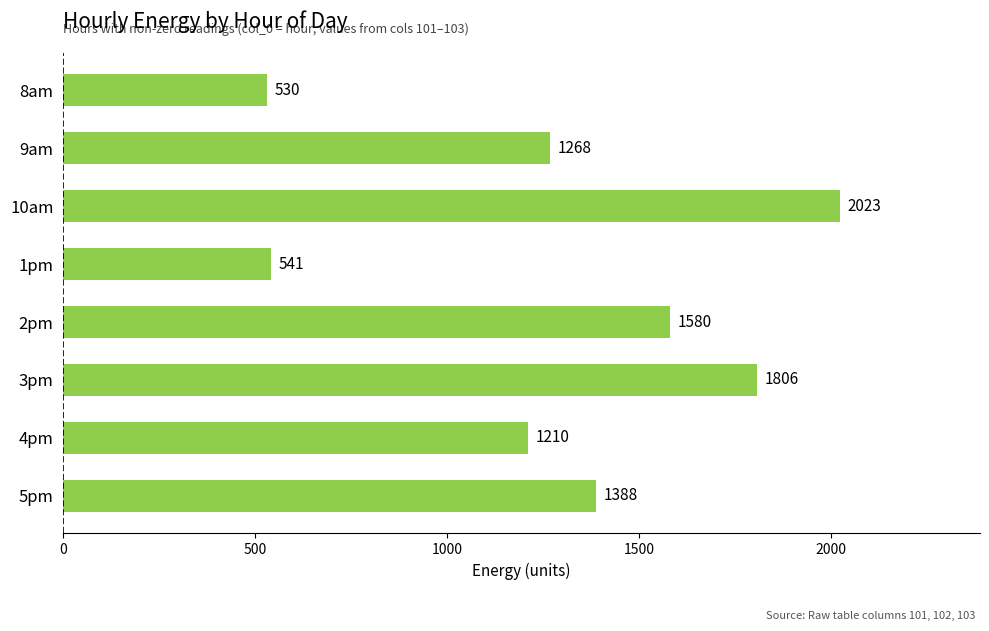

The value at 1pm is 541.5. True or false?

True